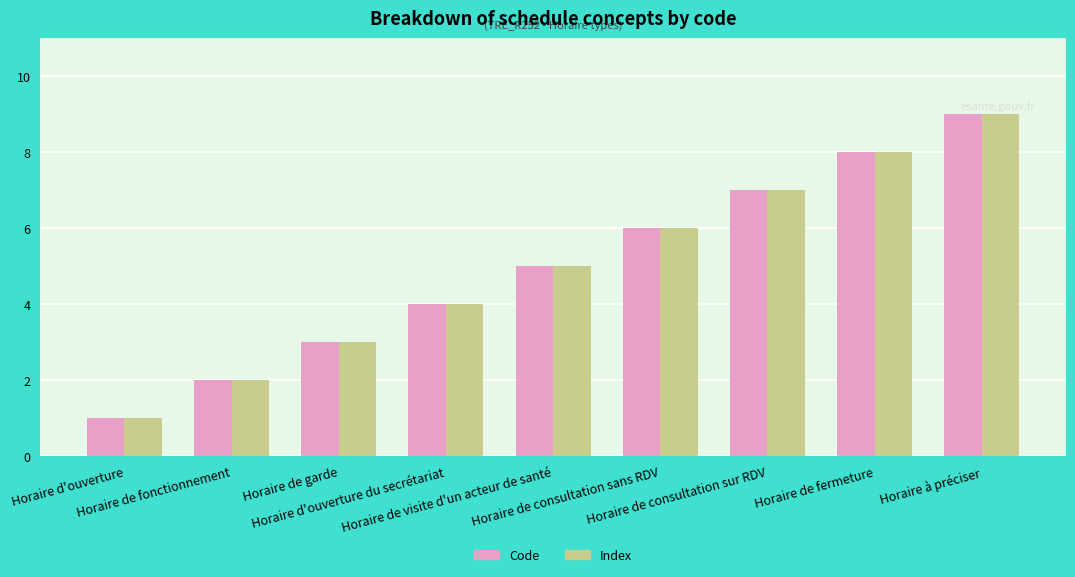

List the labels in order of Code value, largest first.

Horaire à préciser, Horaire de fermeture, Horaire de consultation sur RDV, Horaire de consultation sans RDV, Horaire de visite d'un acteur de santé, Horaire d'ouverture du secrétariat, Horaire de garde, Horaire de fonctionnement, Horaire d'ouverture